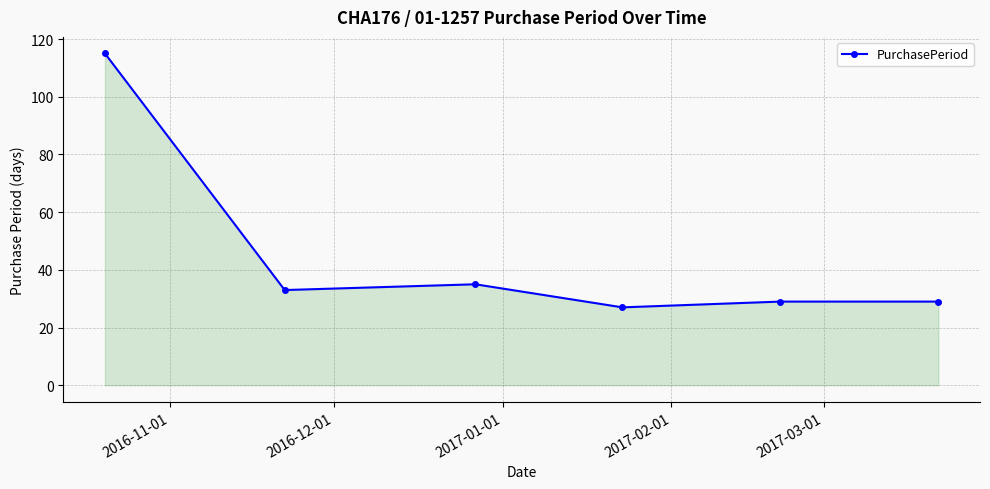

What is the difference between the maximum and minimum values?

88